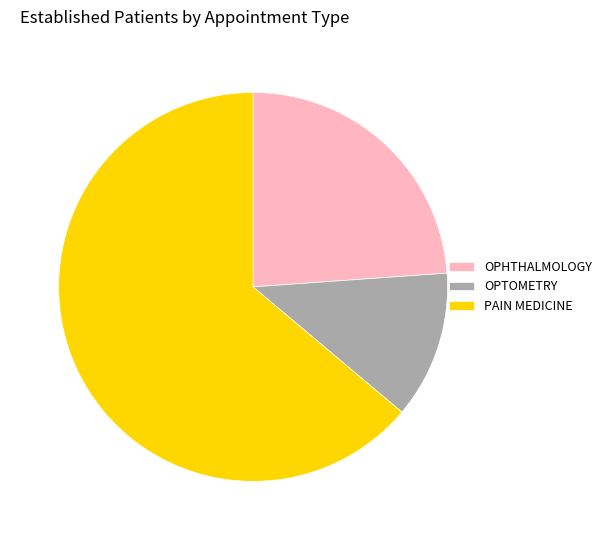

What is the ratio of the value at OPTOMETRY to the value at OPHTHALMOLOGY?

0.5